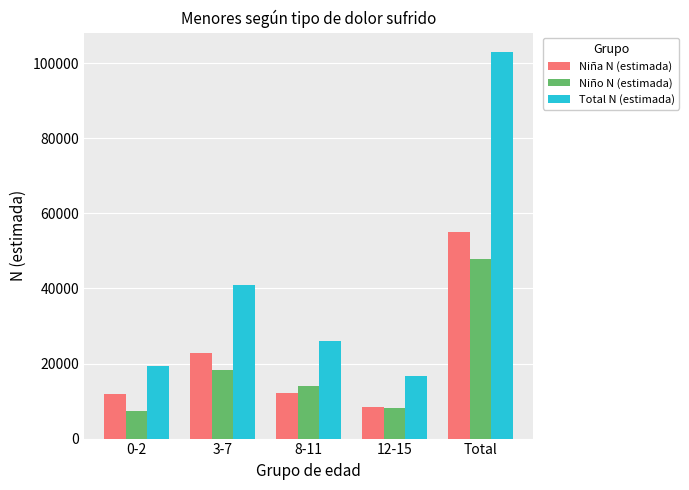

What is the sum of the Niño N (estimada) values at Total and 3-7?

66105